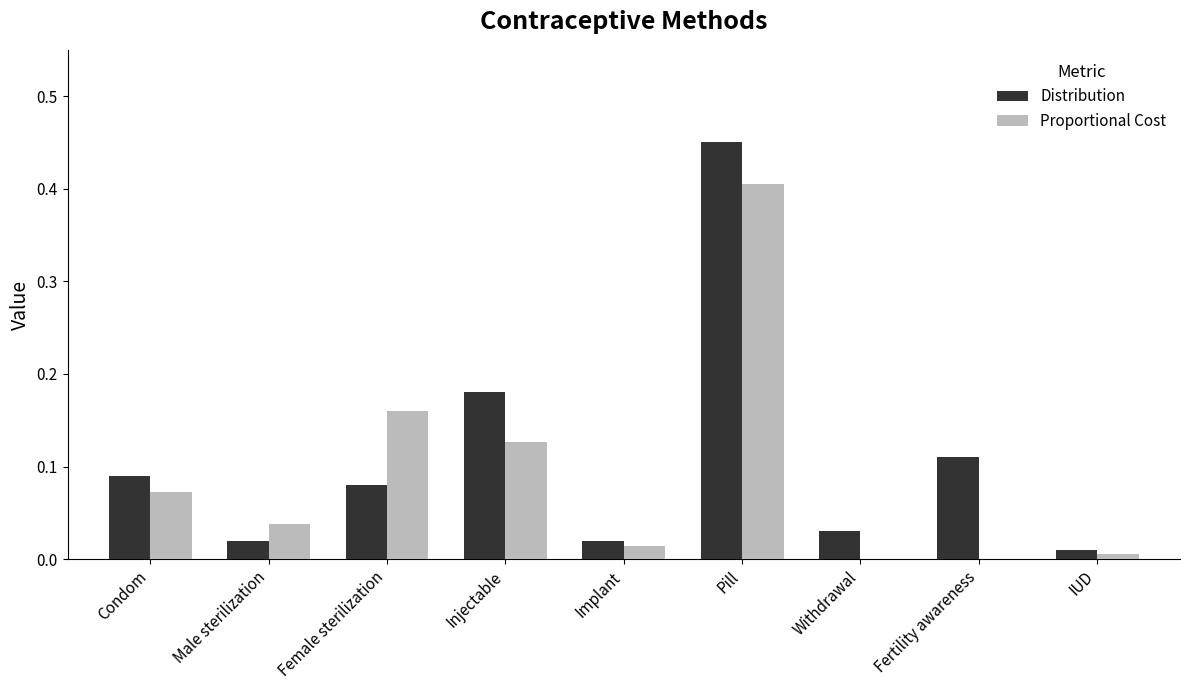

At which category does the chart reach its peak across all series?

Pill